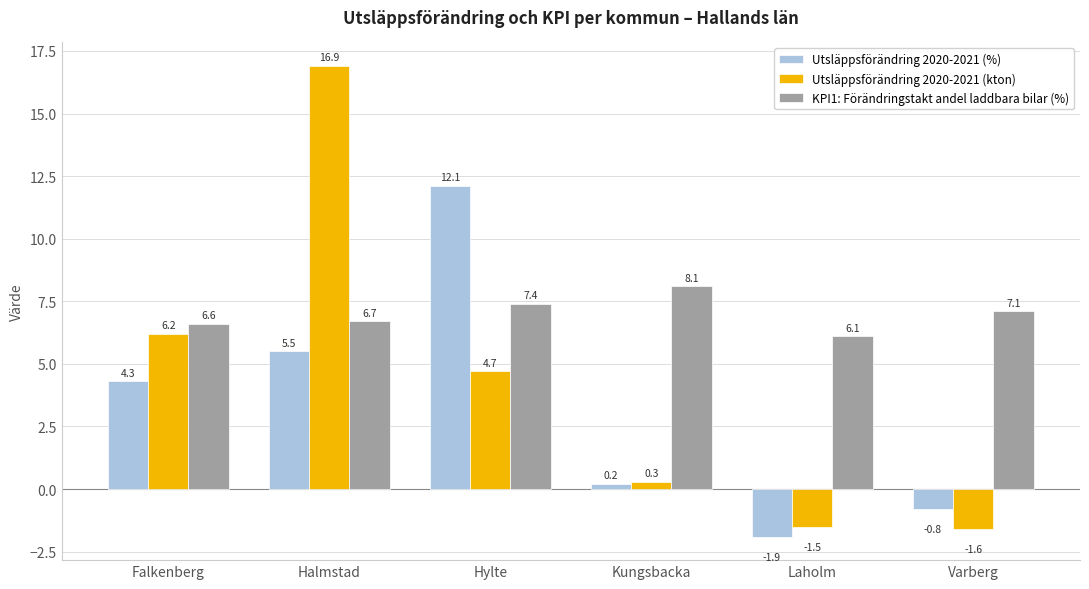

Reading left to right, what are all the values shown in this chart?

Utsläppsförändring 2020-2021 (%): Falkenberg=4.3	Halmstad=5.5	Hylte=12.1	Kungsbacka=0.2	Laholm=-1.9	Varberg=-0.8
Utsläppsförändring 2020-2021 (kton): Falkenberg=6.2	Halmstad=16.9	Hylte=4.7	Kungsbacka=0.3	Laholm=-1.5	Varberg=-1.6
KPI1: Förändringstakt andel laddbara bilar (%): Falkenberg=6.6	Halmstad=6.7	Hylte=7.4	Kungsbacka=8.1	Laholm=6.1	Varberg=7.1